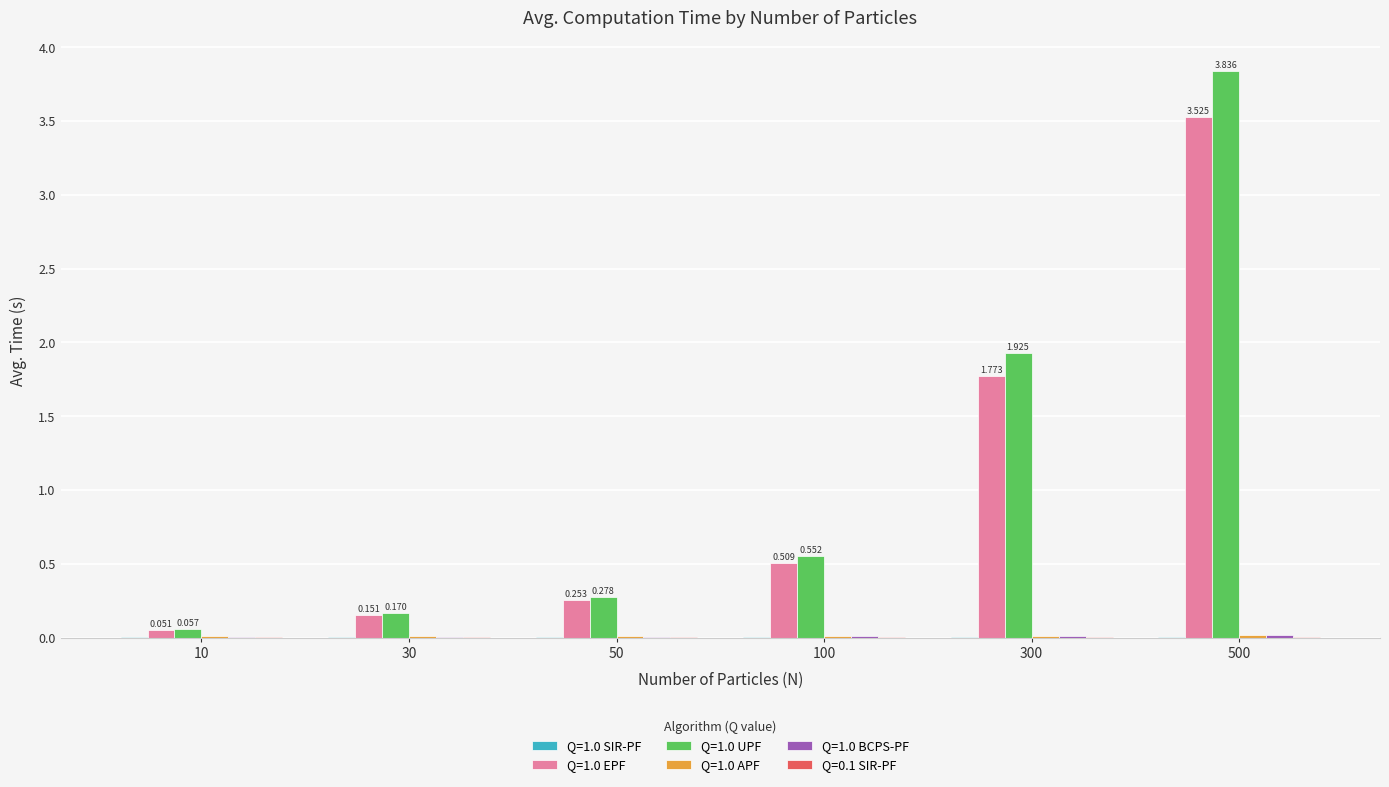

Is the value of Q=0.1 SIR-PF at 300 greater than the value of Q=1.0 APF at 10?

No